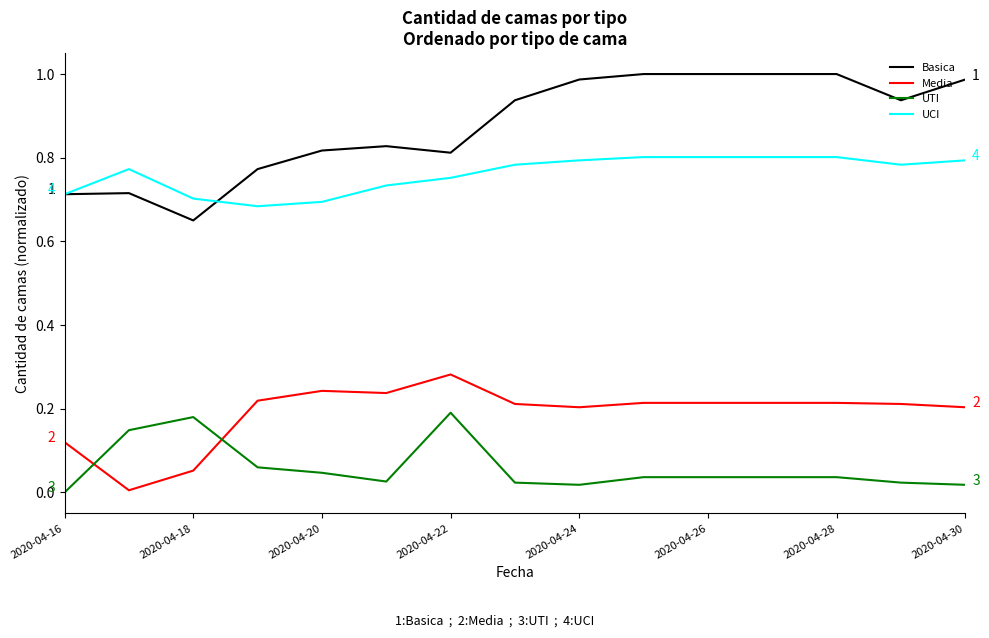

True or false: UTI and Basica intersect in this chart.

False